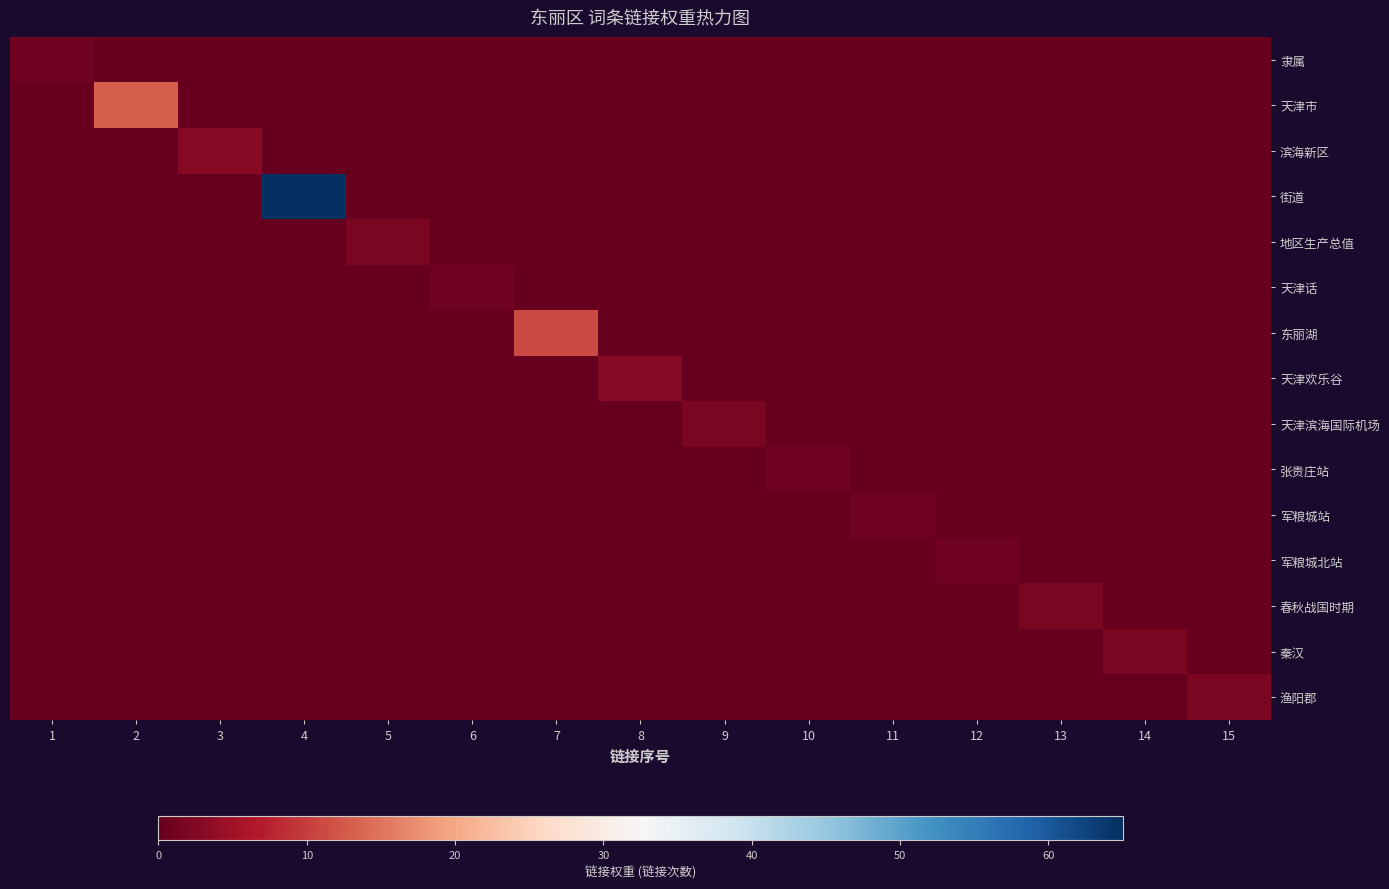

Reading left to right, list all the values displayed in this chart.

隶属: 1=1	2=0	3=0	4=0	5=0	6=0	7=0	8=0	9=0	10=0	11=0	12=0	13=0	14=0	15=0
天津市: 1=0	2=13	3=0	4=0	5=0	6=0	7=0	8=0	9=0	10=0	11=0	12=0	13=0	14=0	15=0
滨海新区: 1=0	2=0	3=3	4=0	5=0	6=0	7=0	8=0	9=0	10=0	11=0	12=0	13=0	14=0	15=0
街道: 1=0	2=0	3=0	4=65	5=0	6=0	7=0	8=0	9=0	10=0	11=0	12=0	13=0	14=0	15=0
地区生产总值: 1=0	2=0	3=0	4=0	5=2	6=0	7=0	8=0	9=0	10=0	11=0	12=0	13=0	14=0	15=0
天津话: 1=0	2=0	3=0	4=0	5=0	6=1	7=0	8=0	9=0	10=0	11=0	12=0	13=0	14=0	15=0
东丽湖: 1=0	2=0	3=0	4=0	5=0	6=0	7=11	8=0	9=0	10=0	11=0	12=0	13=0	14=0	15=0
天津欢乐谷: 1=0	2=0	3=0	4=0	5=0	6=0	7=0	8=3	9=0	10=0	11=0	12=0	13=0	14=0	15=0
天津滨海国际机场: 1=0	2=0	3=0	4=0	5=0	6=0	7=0	8=0	9=2	10=0	11=0	12=0	13=0	14=0	15=0
张贵庄站: 1=0	2=0	3=0	4=0	5=0	6=0	7=0	8=0	9=0	10=1	11=0	12=0	13=0	14=0	15=0
军粮城站: 1=0	2=0	3=0	4=0	5=0	6=0	7=0	8=0	9=0	10=0	11=1	12=0	13=0	14=0	15=0
军粮城北站: 1=0	2=0	3=0	4=0	5=0	6=0	7=0	8=0	9=0	10=0	11=0	12=1	13=0	14=0	15=0
春秋战国时期: 1=0	2=0	3=0	4=0	5=0	6=0	7=0	8=0	9=0	10=0	11=0	12=0	13=2	14=0	15=0
秦汉: 1=0	2=0	3=0	4=0	5=0	6=0	7=0	8=0	9=0	10=0	11=0	12=0	13=0	14=2	15=0
渔阳郡: 1=0	2=0	3=0	4=0	5=0	6=0	7=0	8=0	9=0	10=0	11=0	12=0	13=0	14=0	15=2